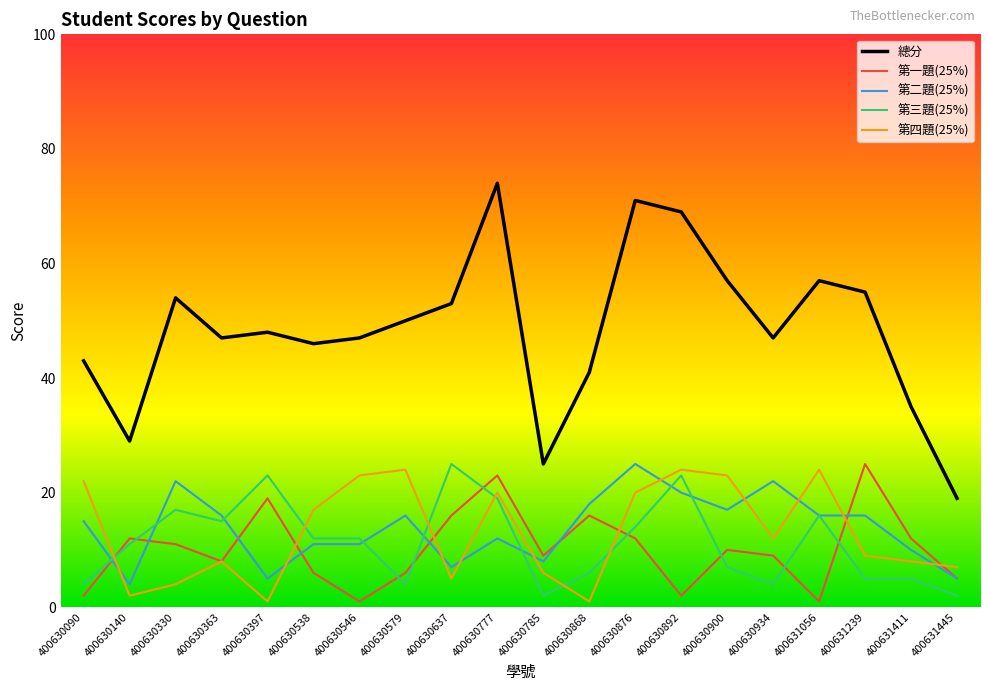

Rank the series at 400630892 from lowest to highest value.

第一題(25%), 第二題(25%), 第三題(25%), 第四題(25%), 總分